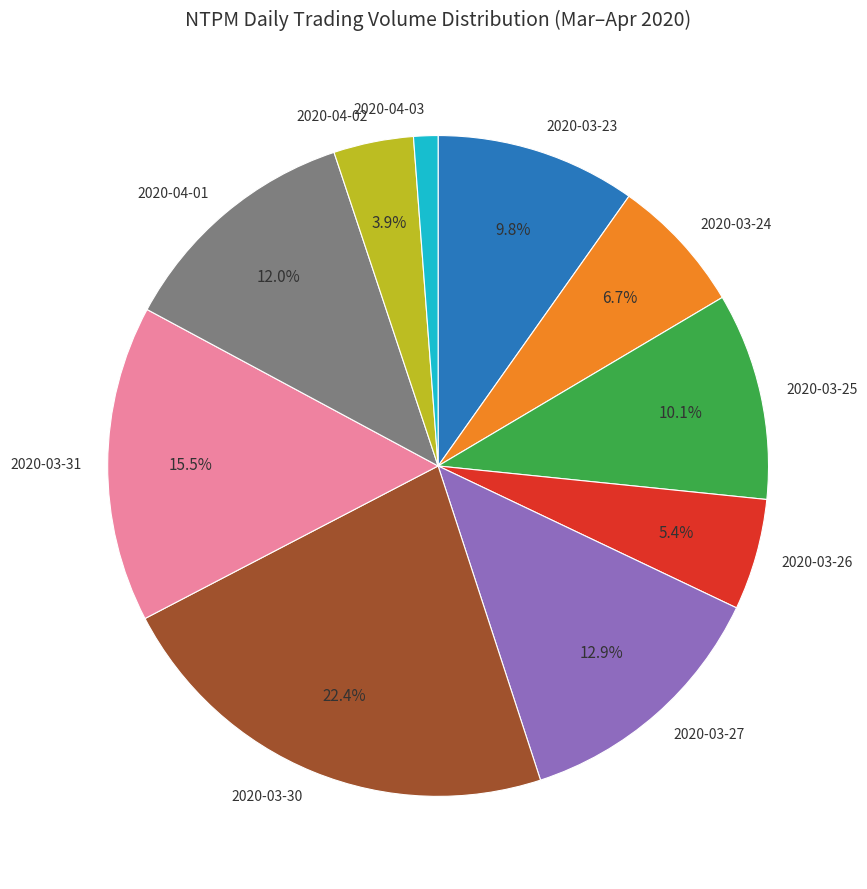

Is it true that 2020-03-24 is 7% of the pie?

True